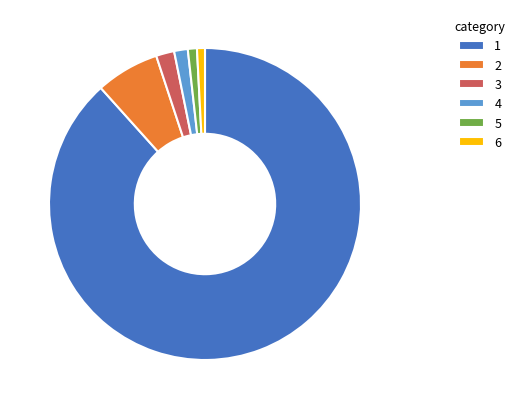

Between 3 and 5, which is larger?

3